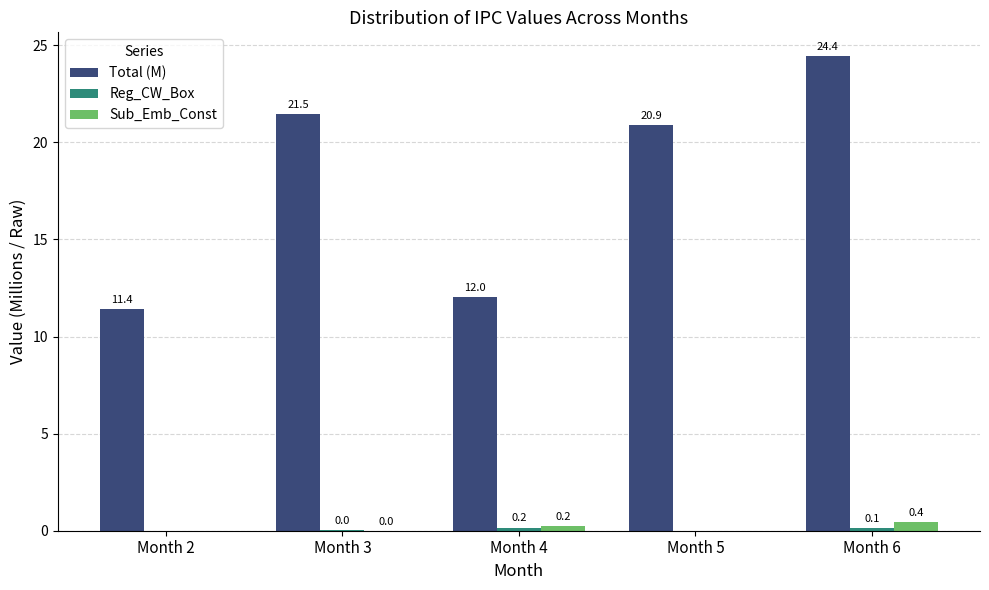

Which series changed the most between Month 5 and Month 6?

Total (M)